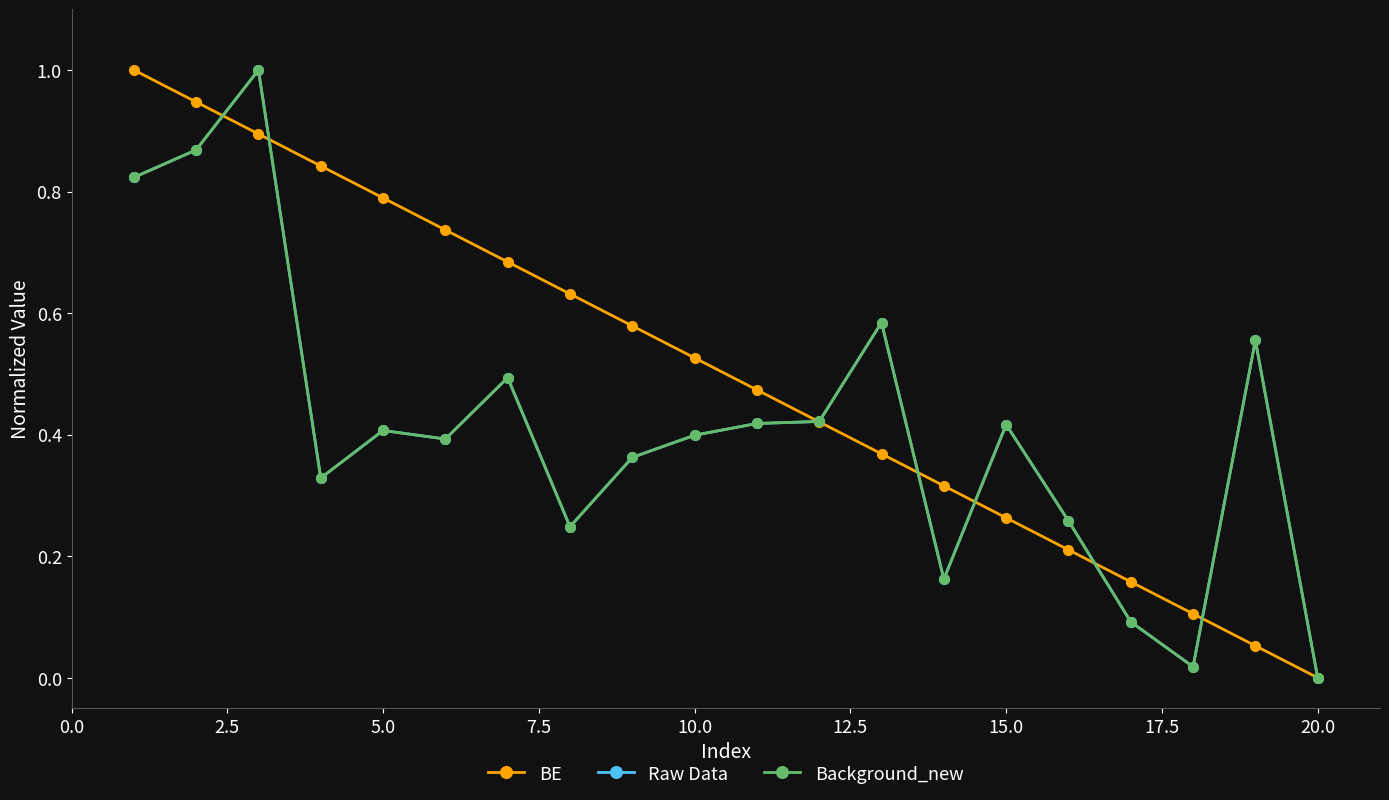

Does the chart have visible grid lines?

No